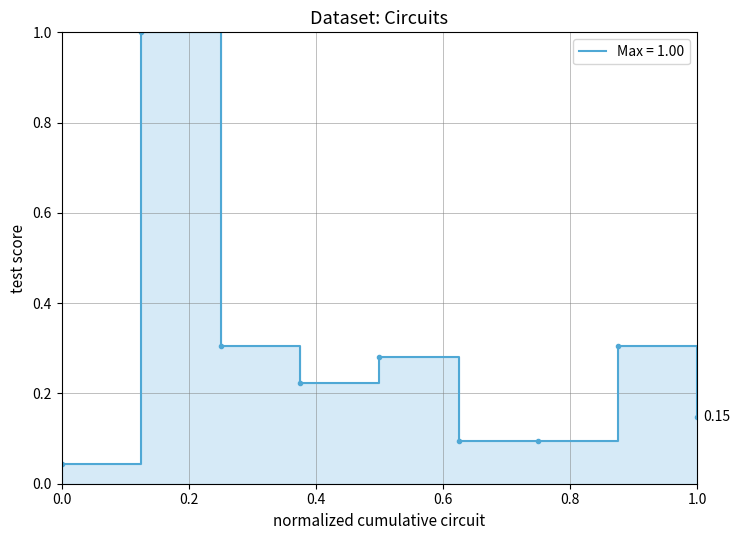

Where is the first local maximum?

2